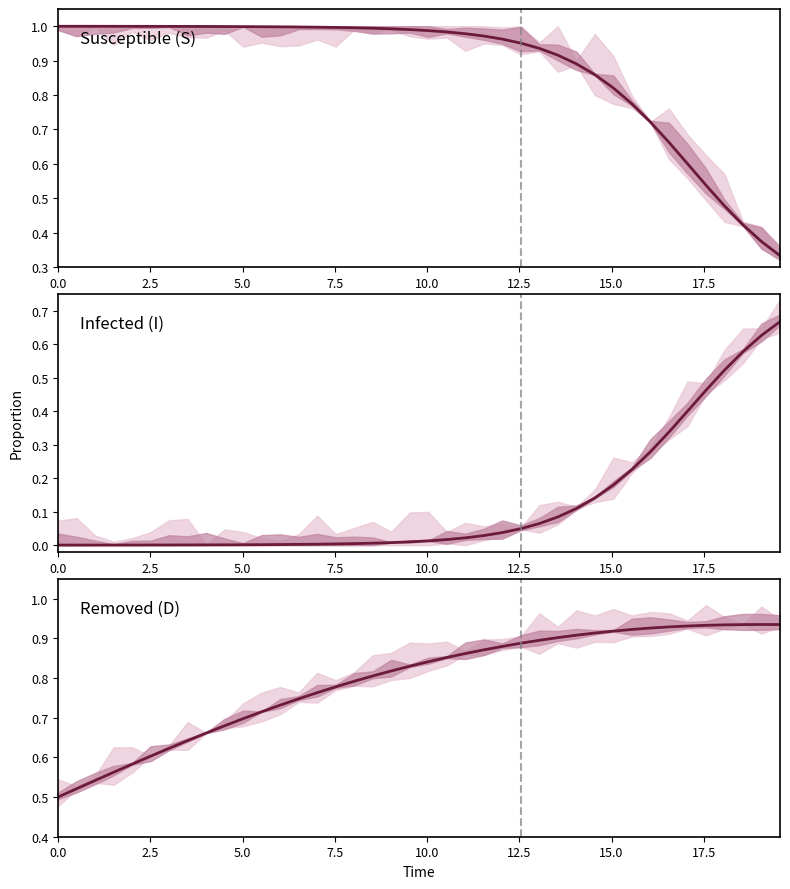

True or false: I and D intersect in this chart.

False